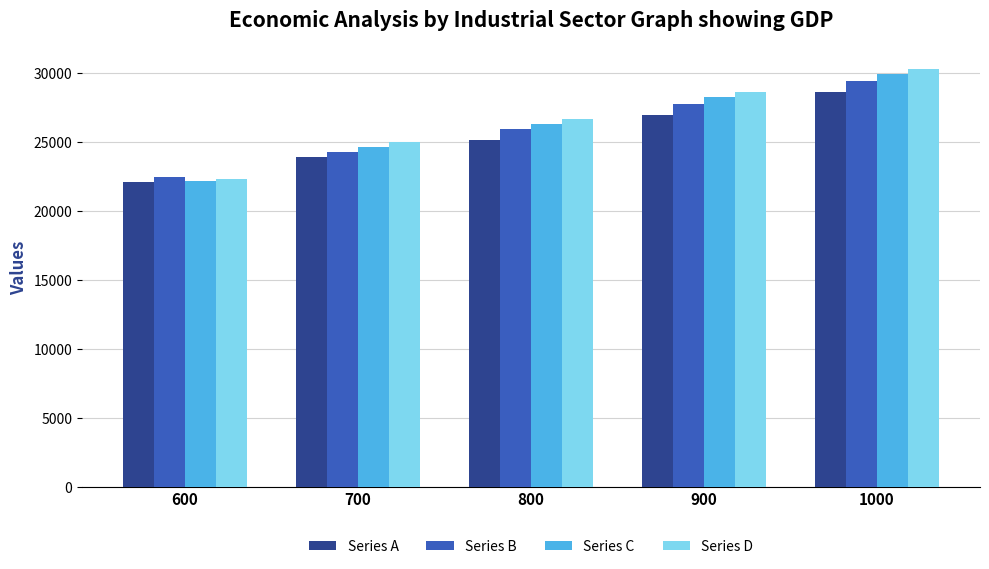

Reading left to right, extract all data points from this chart.

Series A: 22130	23900	25145	26980	28645
Series B: 22490	24265	25930	27765	29430
Series C: 22160	24630	26295	28245	29910
Series D: 22355	24990	26655	28610	30330